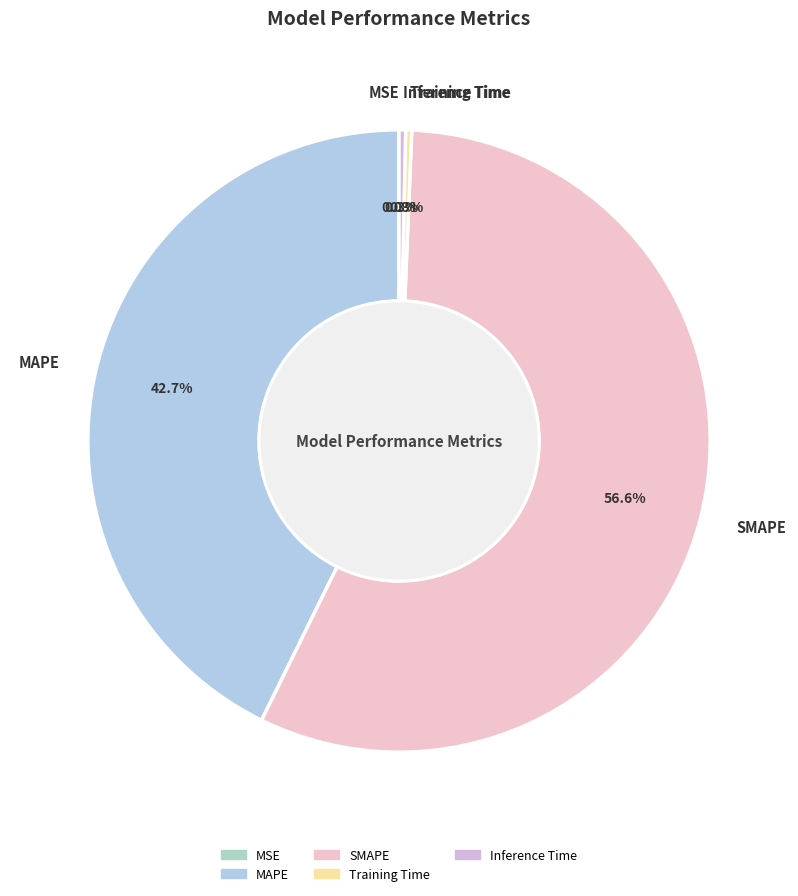

What is the majority slice?

SMAPE